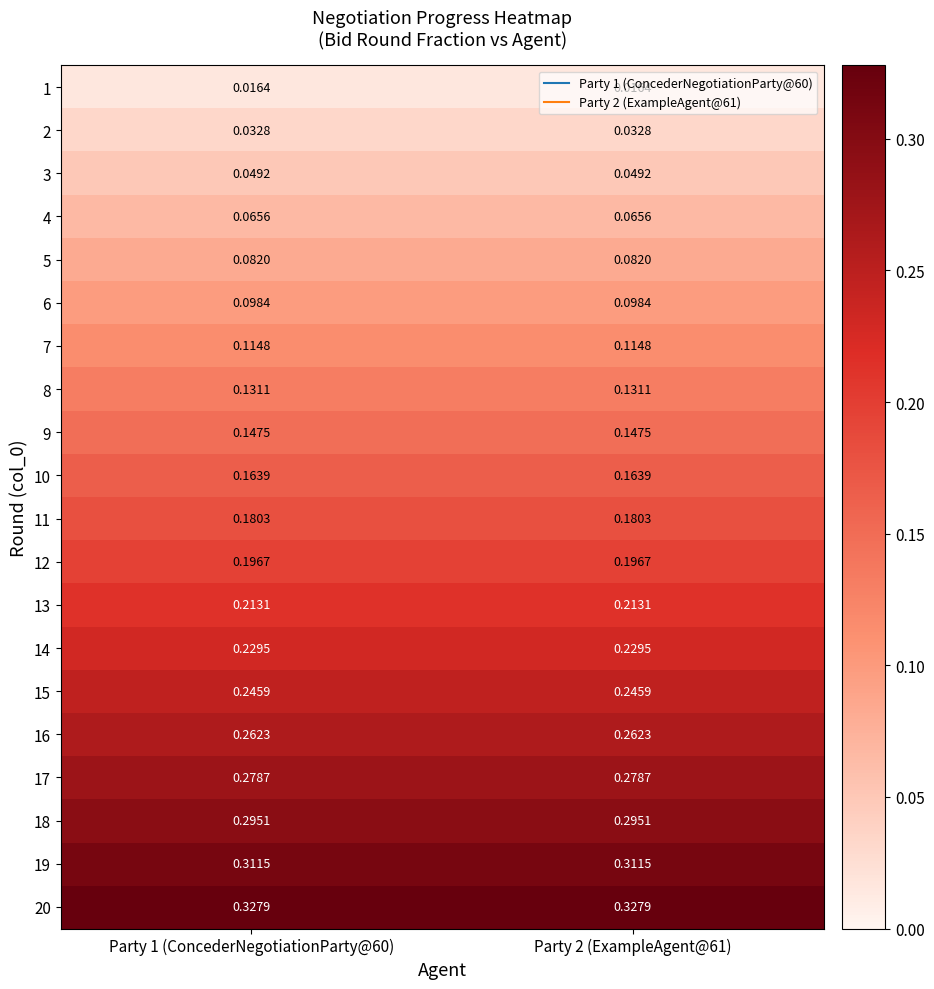

Is the value of 20 at Party 2 (ExampleAgent@61) greater than the value of 9 at Party 2 (ExampleAgent@61)?

Yes